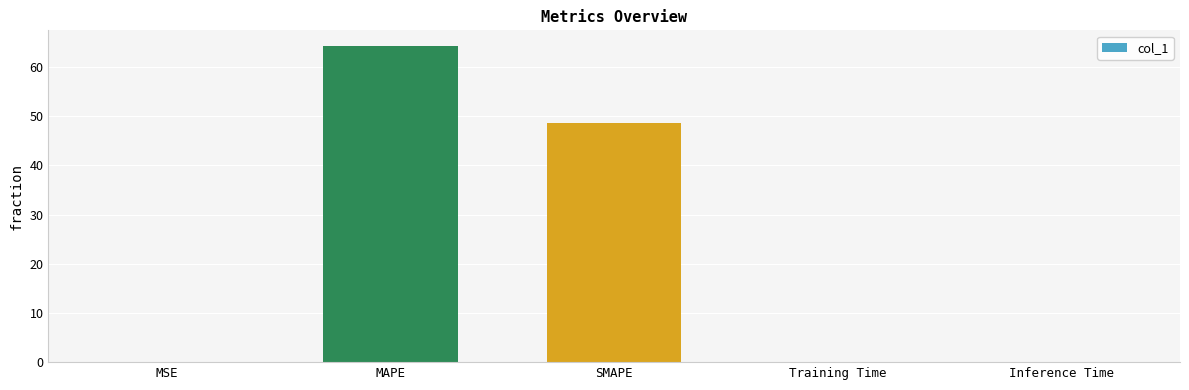

What is the sum of all values?

112.9